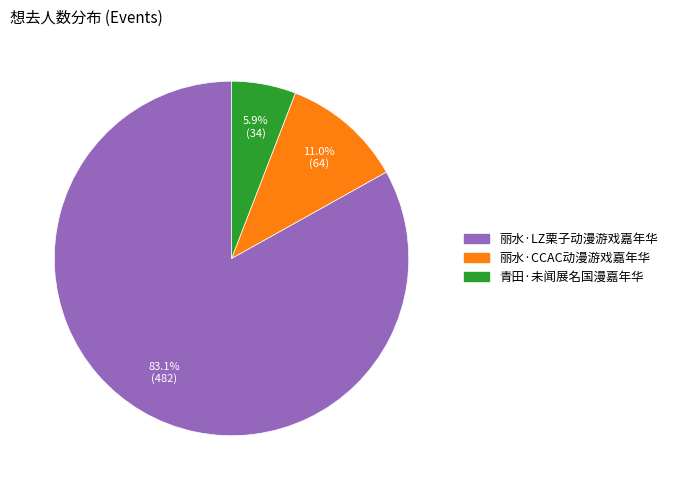

What percentage is the 青田·未闻展名国漫嘉年华 slice, to the nearest percent?

6%